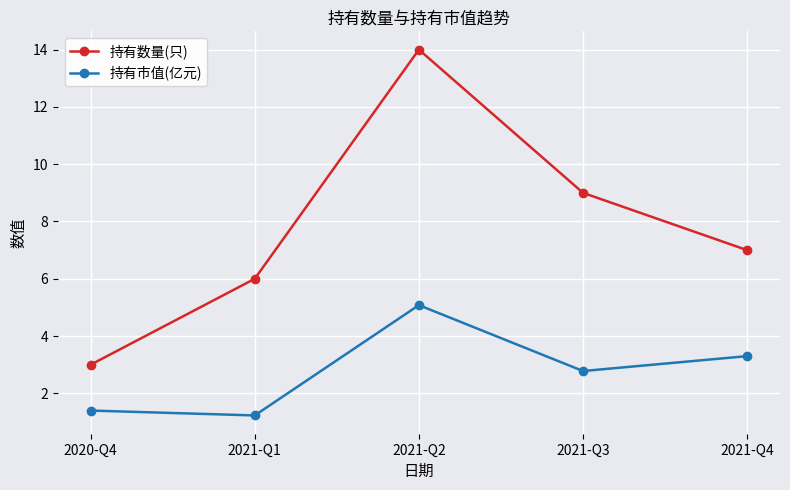

What is the highest value of the 持有市值(亿元) series?

5.1